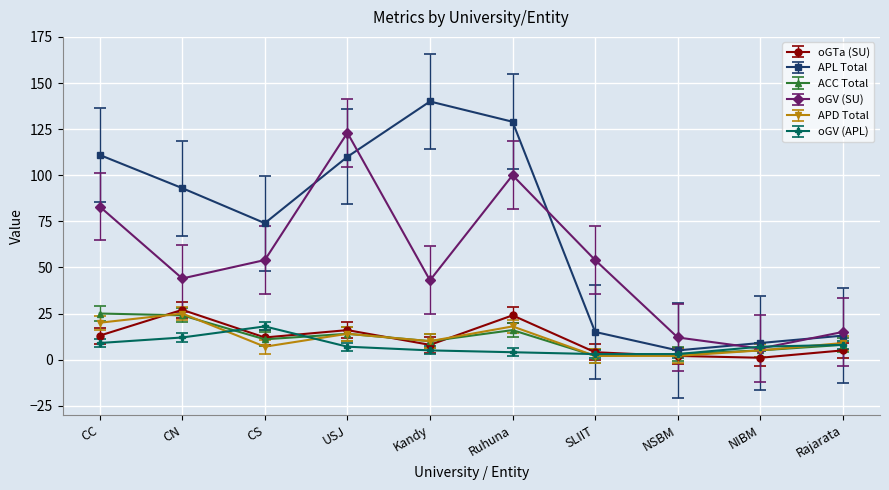

True or false: oGV (SU) and oGTa (SU) intersect in this chart.

False